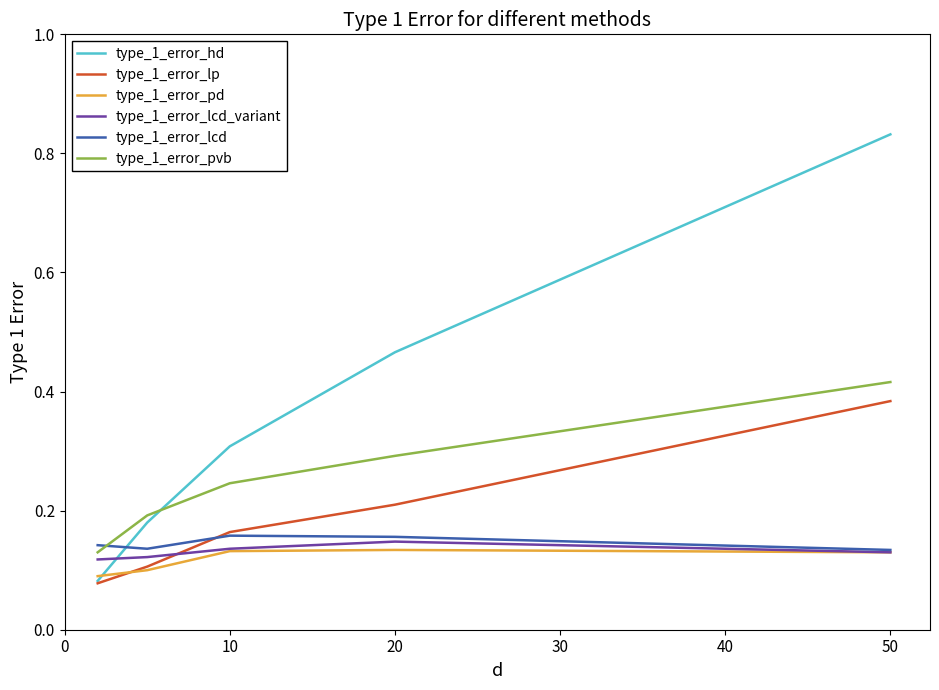

Which series has the largest total across all categories?

type_1_error_hd